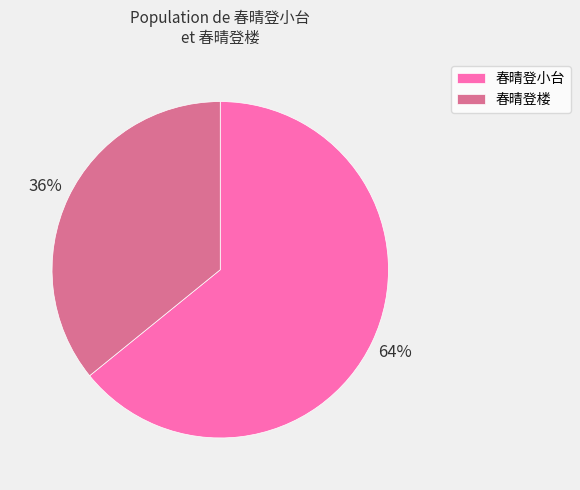

True or false: 春晴登小台 accounts for 70% of the total.

False